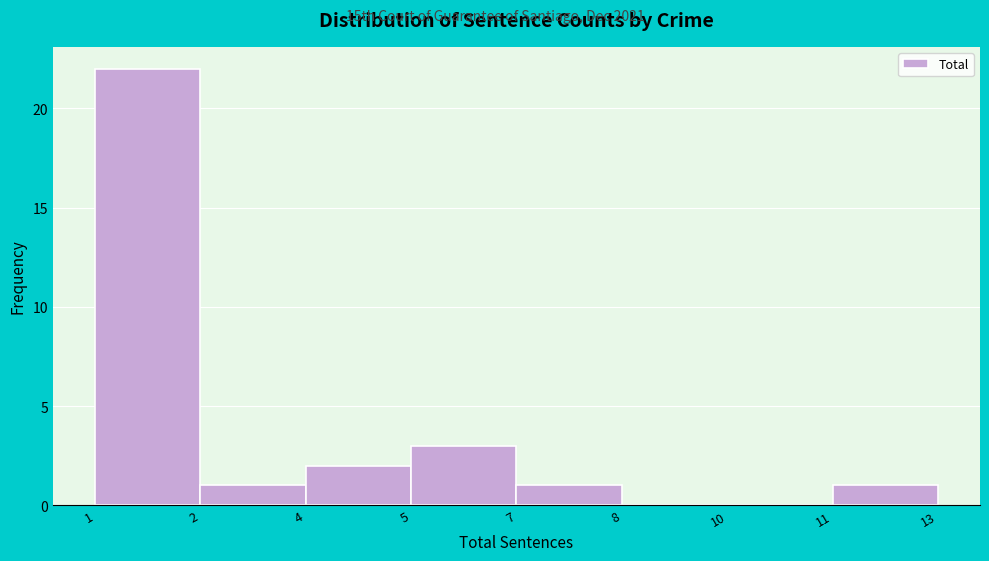

Reading left to right, what are all the values shown in this chart?

1=22	2=1	4=2	5=3	7=1	8=0	10=0	11=1